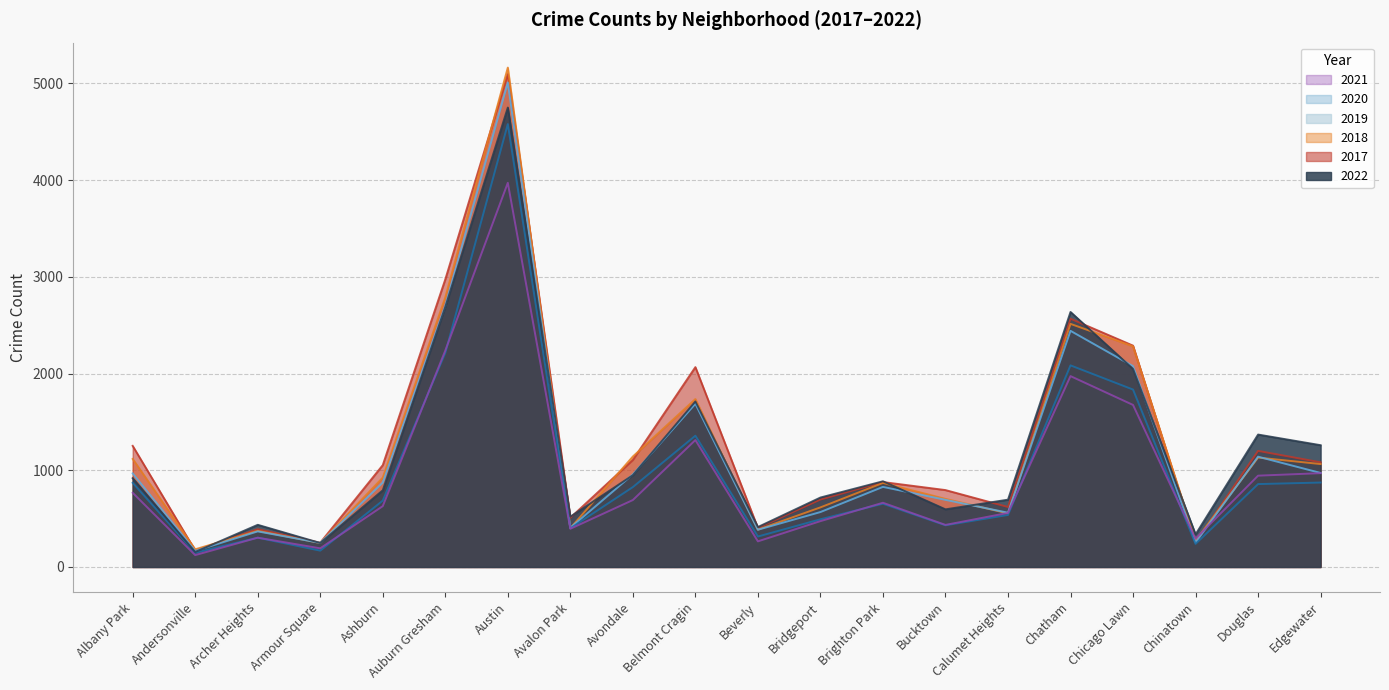

How many lines are shown in the chart?

6